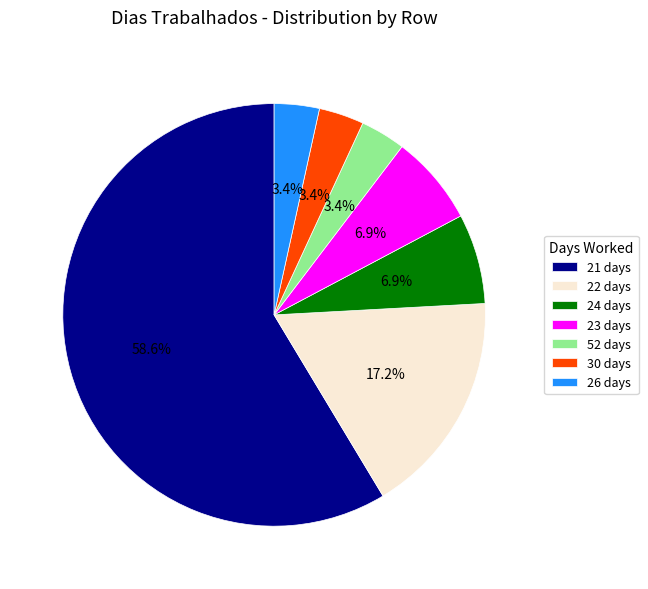

Approximately how many times larger is the value at 26 days compared to 52 days?

1.0